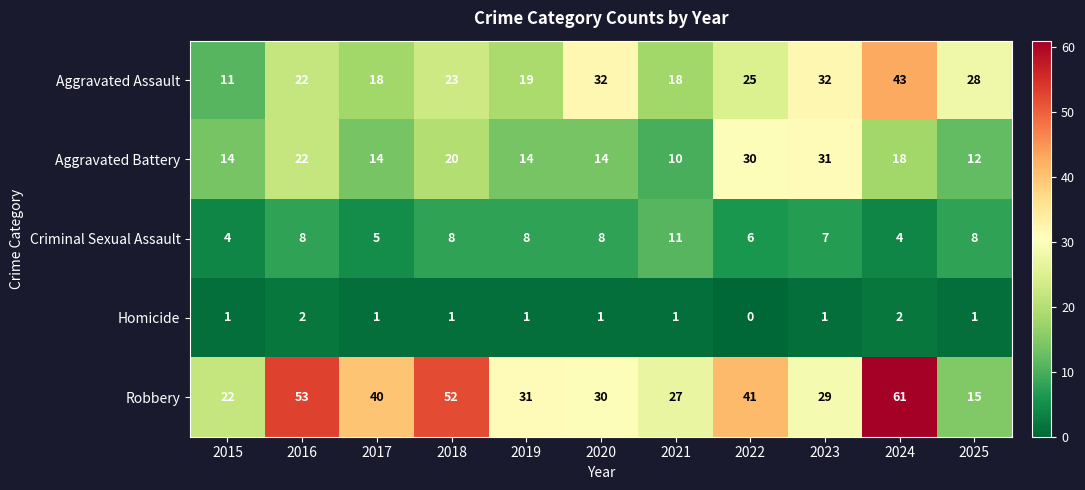

Rank the series by their average value, from highest to lowest.

Robbery, Aggravated Assault, Aggravated Battery, Criminal Sexual Assault, Homicide